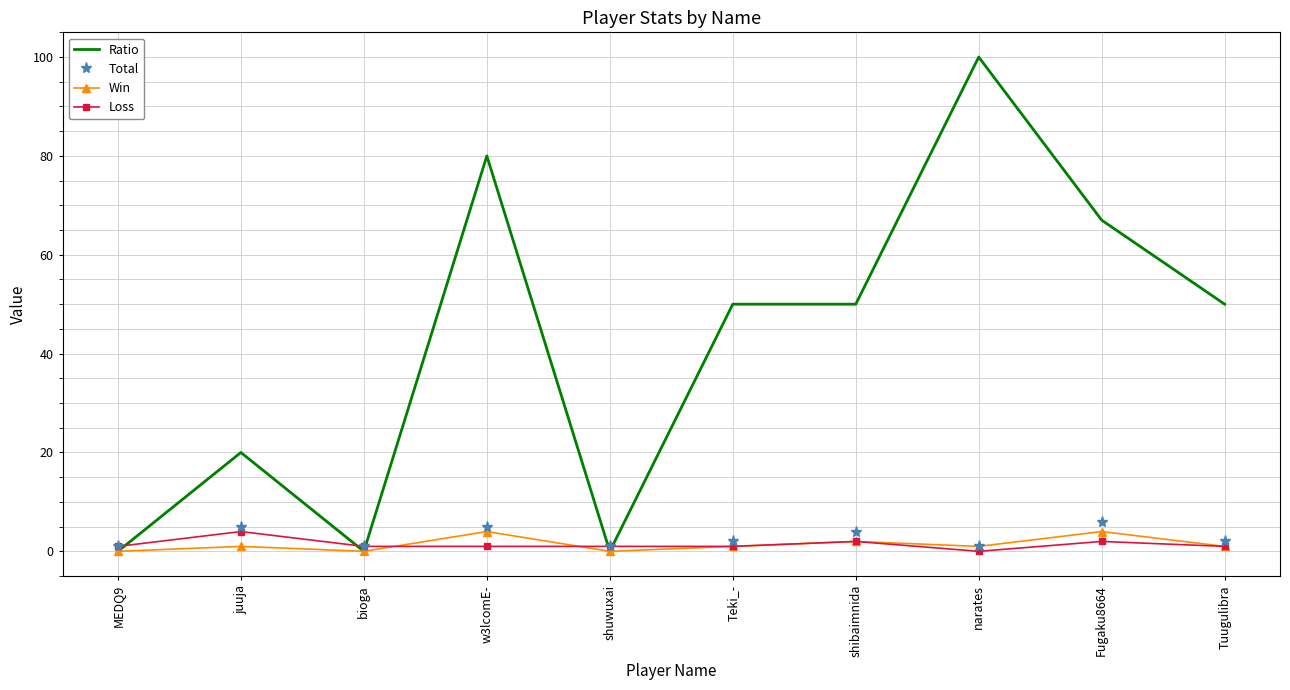

How many distinct data groups are displayed?

4